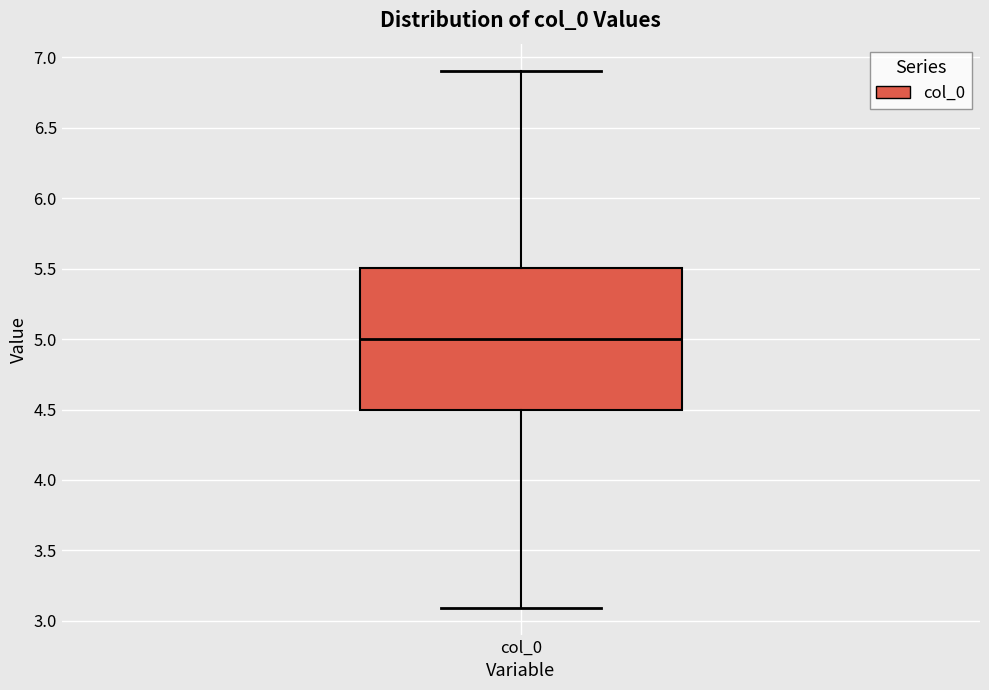

Transcribe this box plot: give where the median line is, the range the box spans, and where the two whiskers end, as read against the y-axis. The values are not printed on the chart, so give them approximately, as read against the axis.

median 5.0, box 4.5 to 5.5, whiskers 3.1 to 6.9